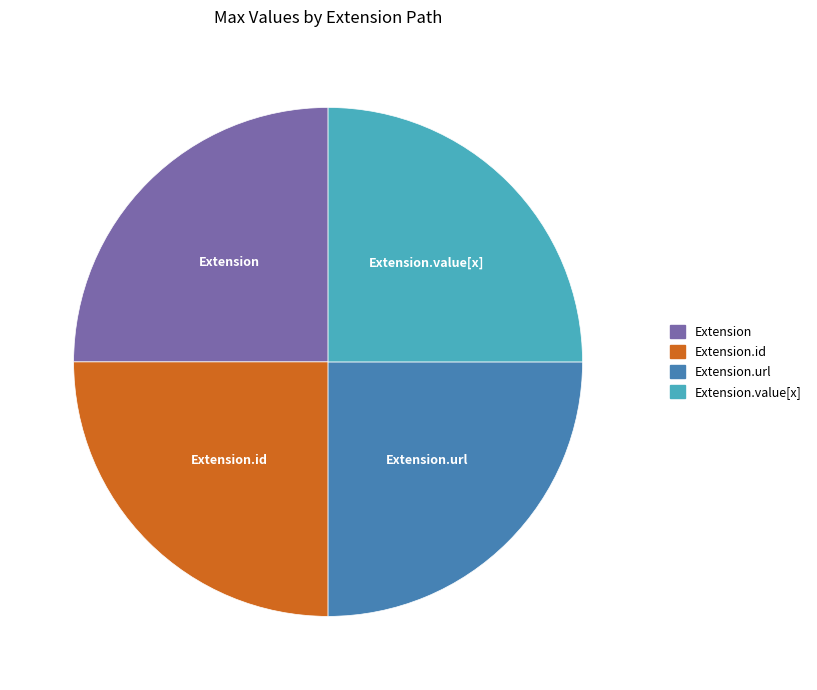

Is there a majority slice in this chart?

No